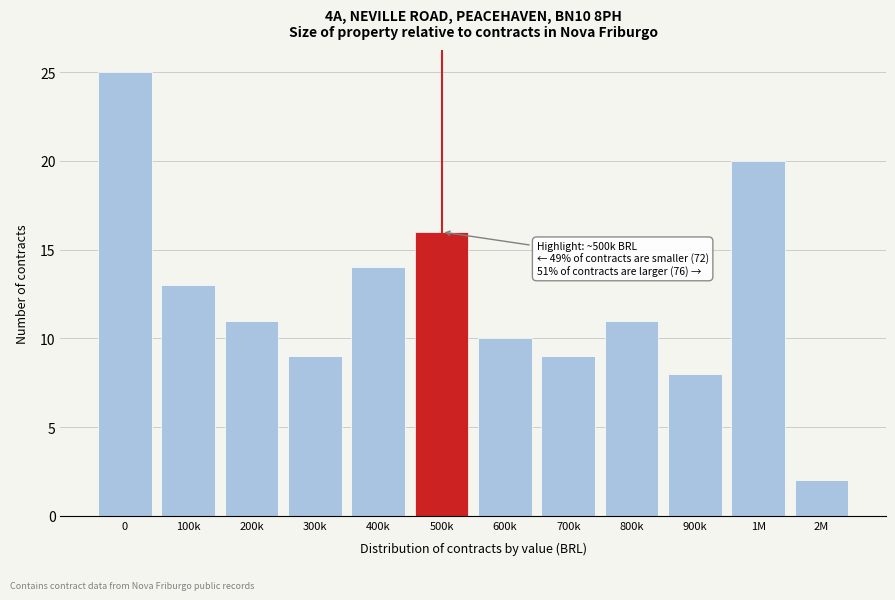

Reading left to right, transcribe all the data shown in this chart.

25	13	11	9	14	16	10	9	11	8	20	2